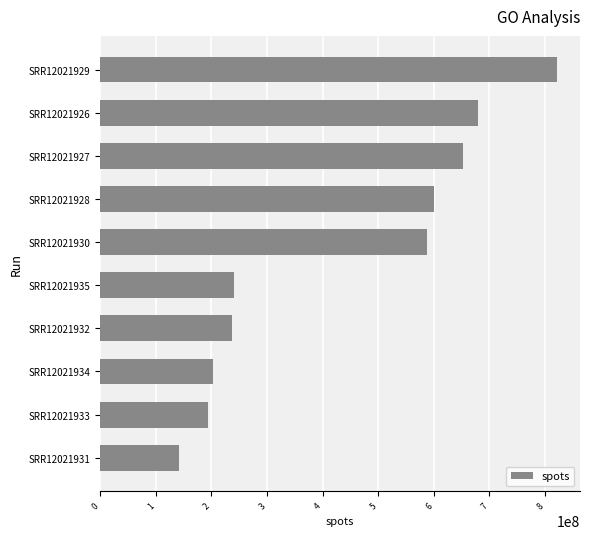

Approximately how many times larger is the value at SRR12021935 compared to SRR12021926?

0.4